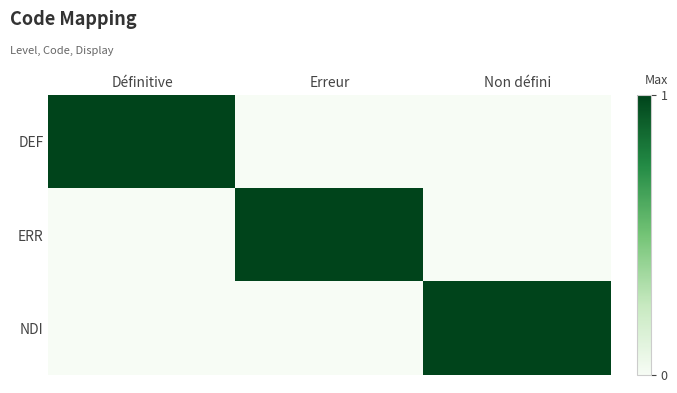

Rank the series by their maximum value, from highest to lowest.

DEF, ERR, NDI